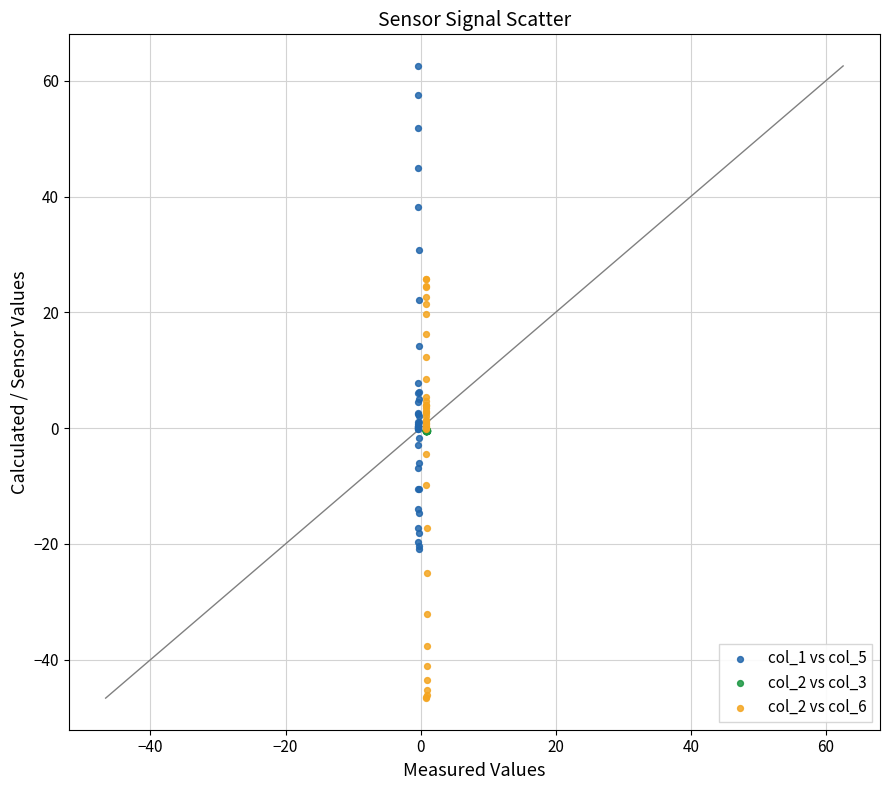

What are all the series names shown in the legend?

col_1 vs col_5, col_2 vs col_3, col_2 vs col_6